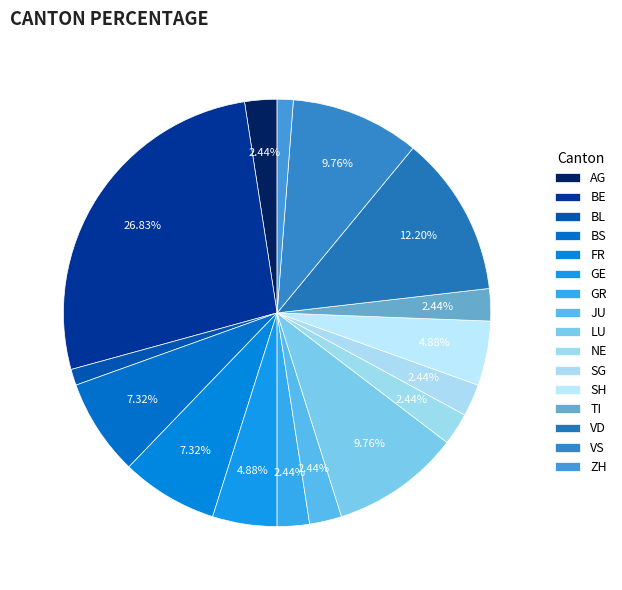

Count the number of slices in the pie.

16